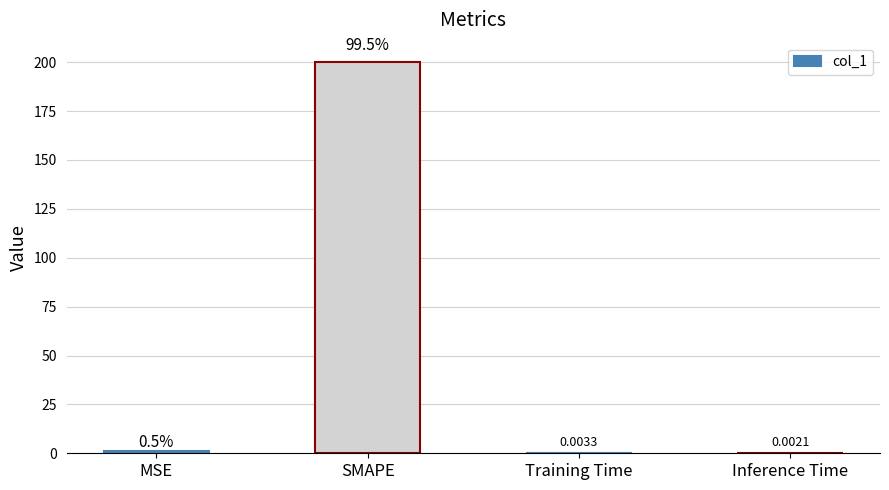

What is the sum of the values at MSE and Training Time?

1.0